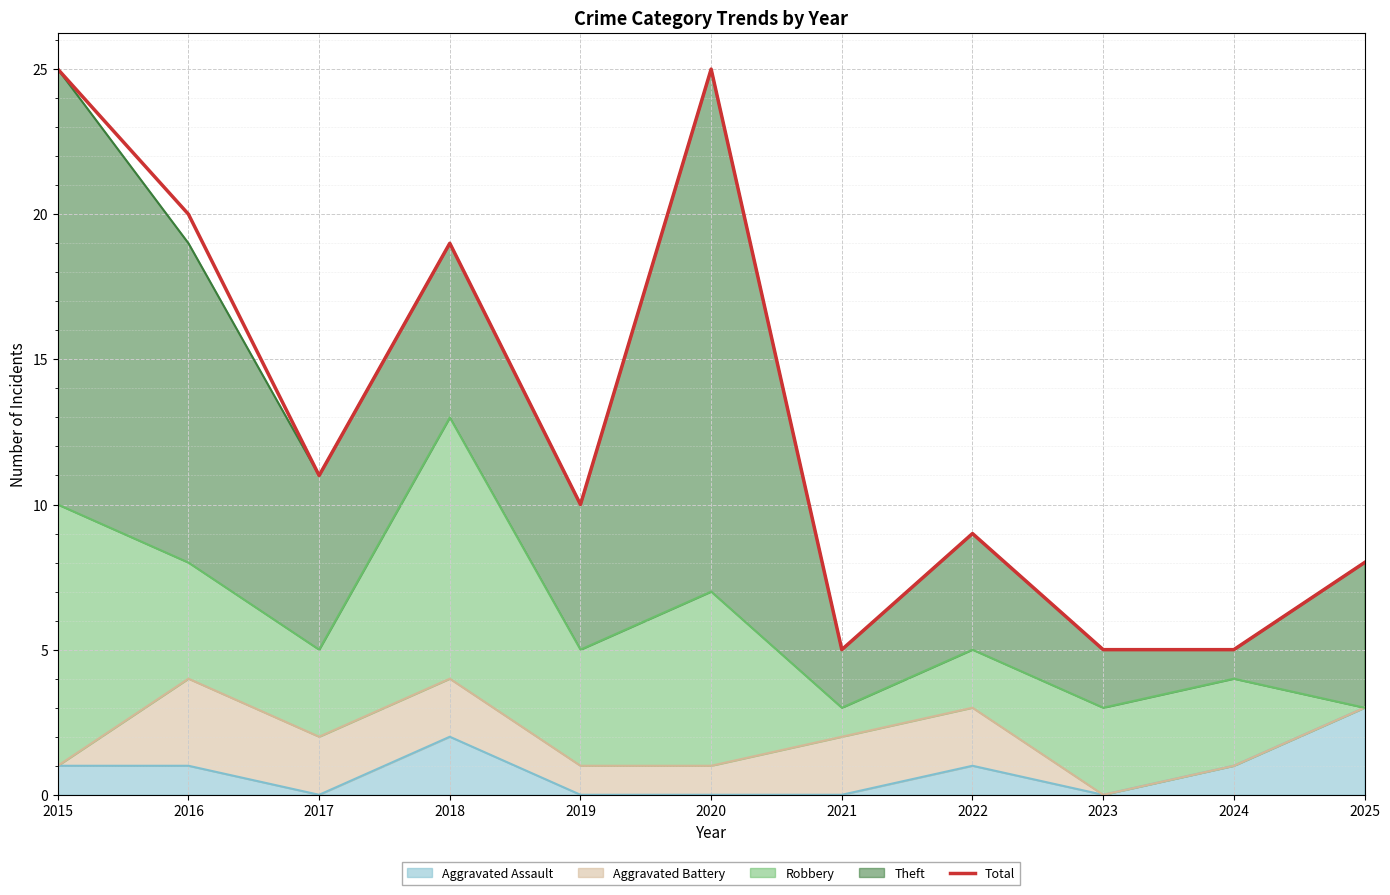

The chart shows a value of 12 at 2025. True or false?

False